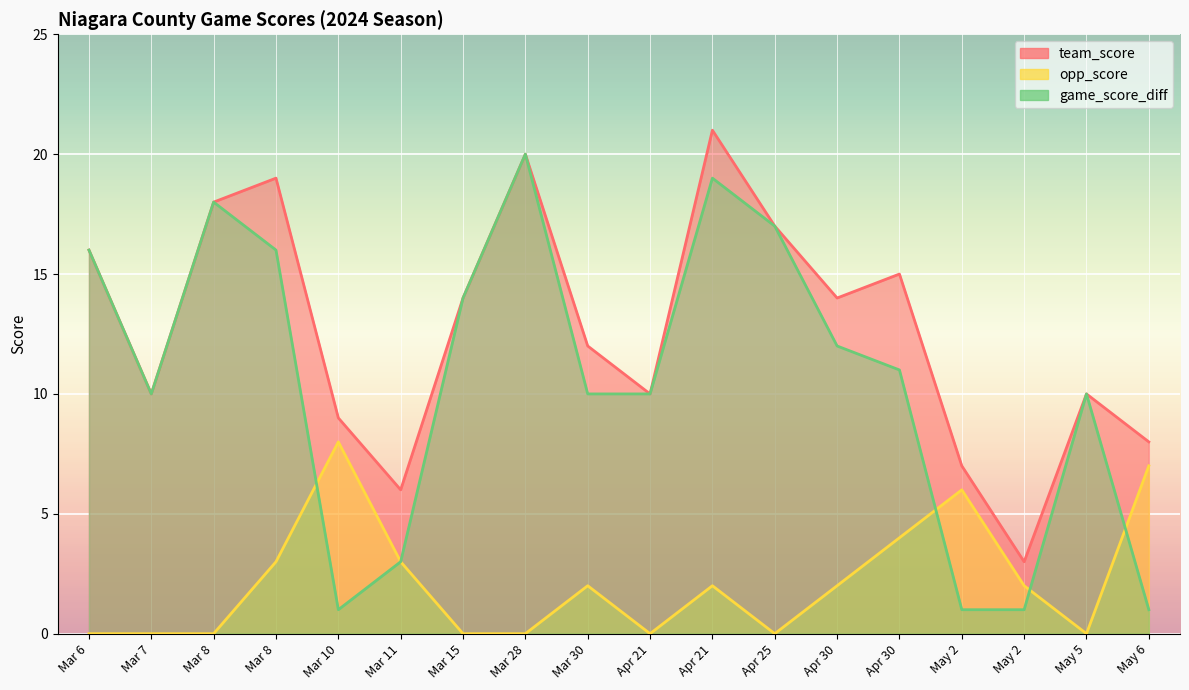

Which series has the largest total across all categories?

team_score